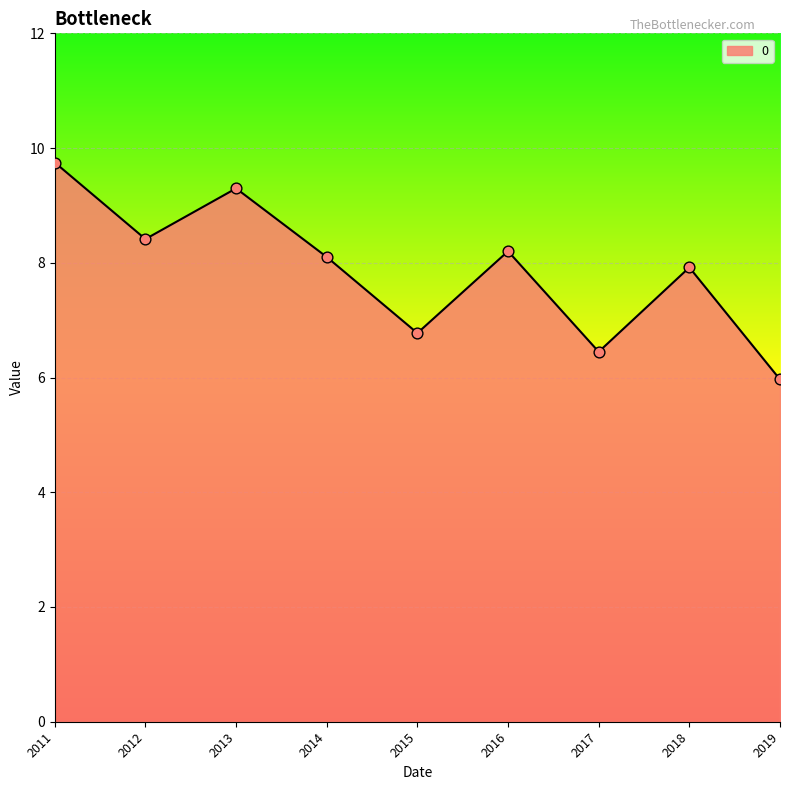

Approximately how many times larger is the value at 2012 compared to 2017?

1.3